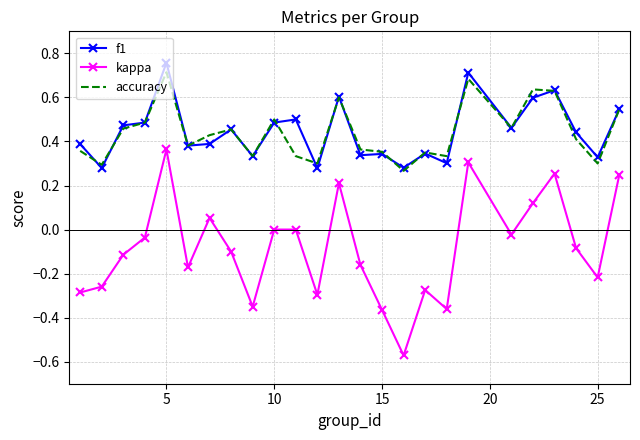

True or false: accuracy and kappa cross at least once.

False